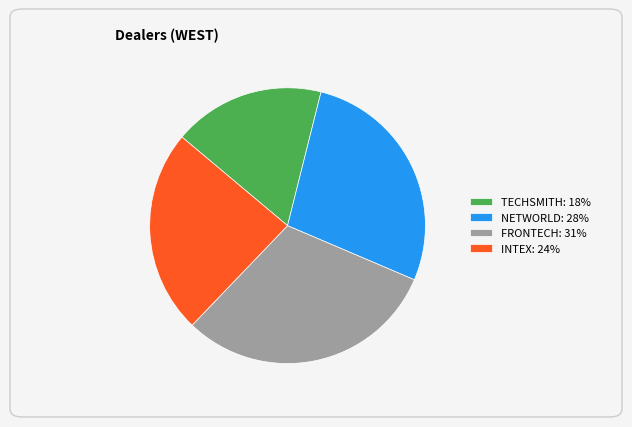

Approximately how many times larger is the value at FRONTECH: 31% compared to TECHSMITH: 18%?

1.7